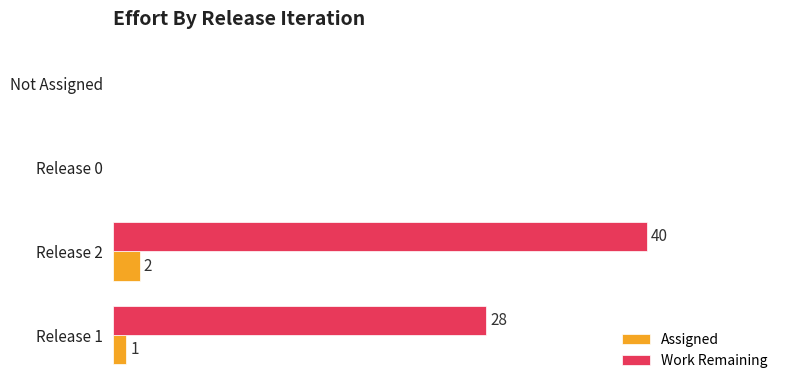

At which category is the sum across all series the highest?

Release 2